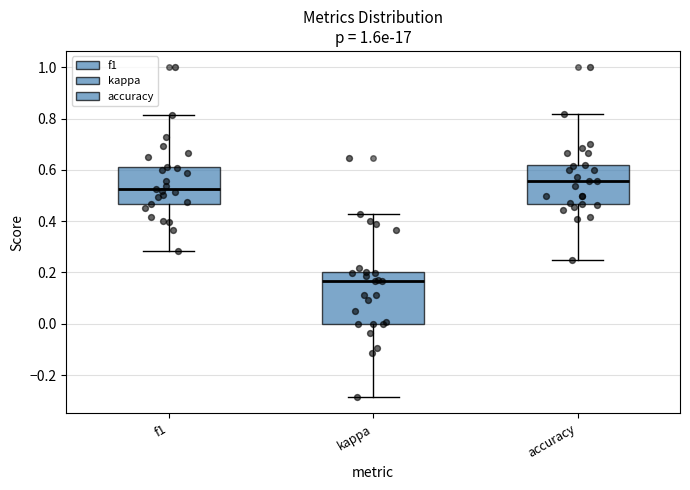

Which box's median line is the lowest?

kappa